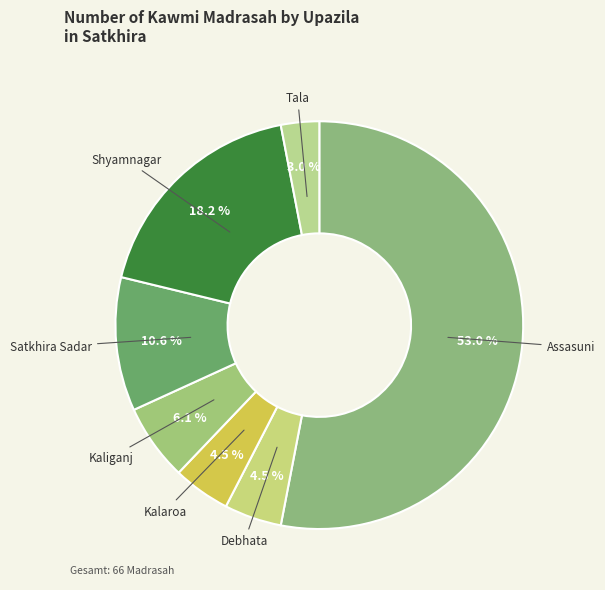

Count the number of slices in the pie.

7